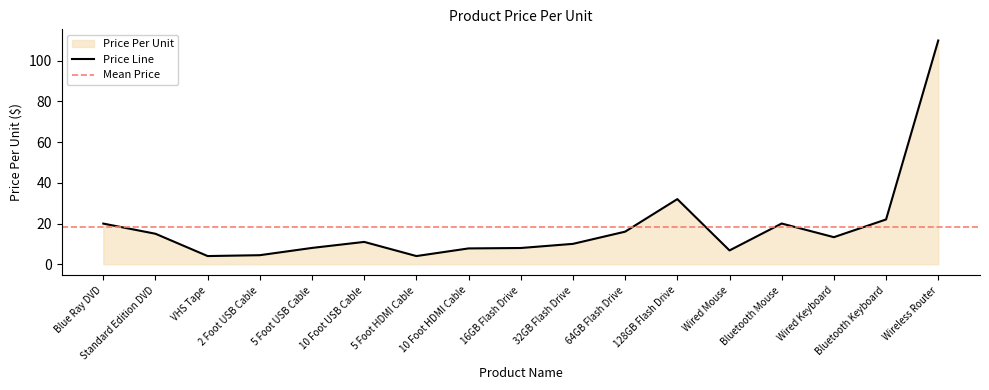

List the labels in order of value, largest first.

Wireless Router, 128GB Flash Drive, Bluetooth Keyboard, Bluetooth Mouse, Blue Ray DVD, 64GB Flash Drive, Standard Edition DVD, Wired Keyboard, 10 Foot USB Cable, 32GB Flash Drive, 5 Foot USB Cable, 16GB Flash Drive, 10 Foot HDMI Cable, Wired Mouse, 2 Foot USB Cable, VHS Tape, 5 Foot HDMI Cable